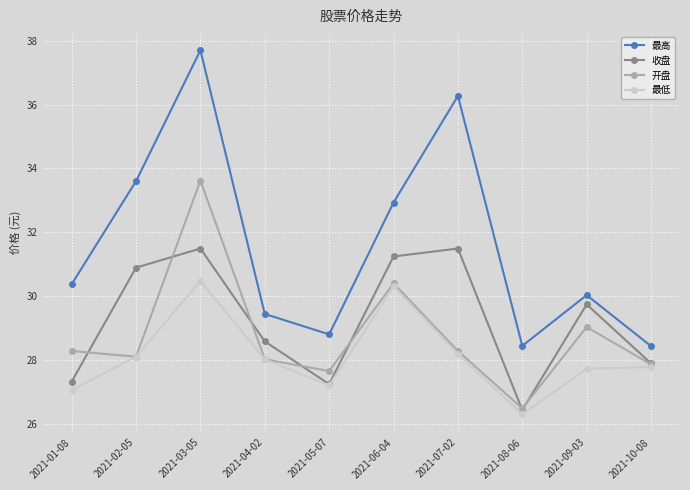

At which label is 开盘 closest to 30?

2021-06-04